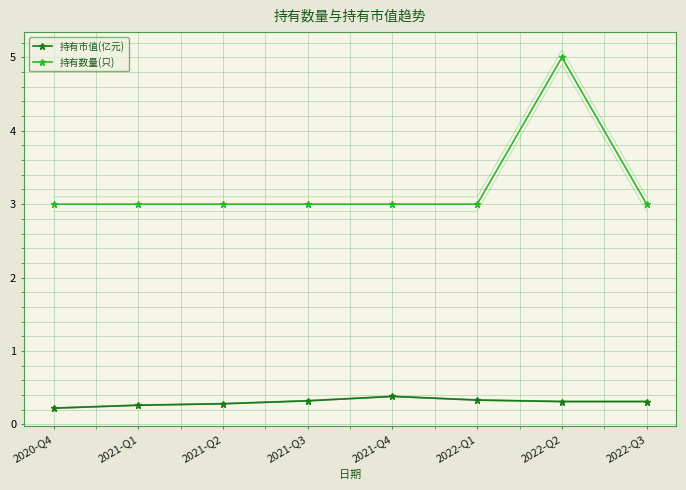

True or false: 持有数量(只) has a value of 4.1 at 2021-Q4.

False